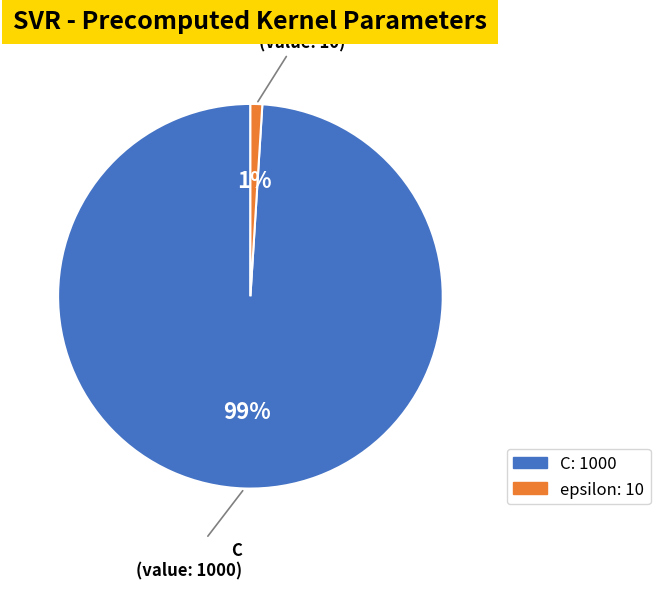

Does epsilon account for over 50% of the chart?

No